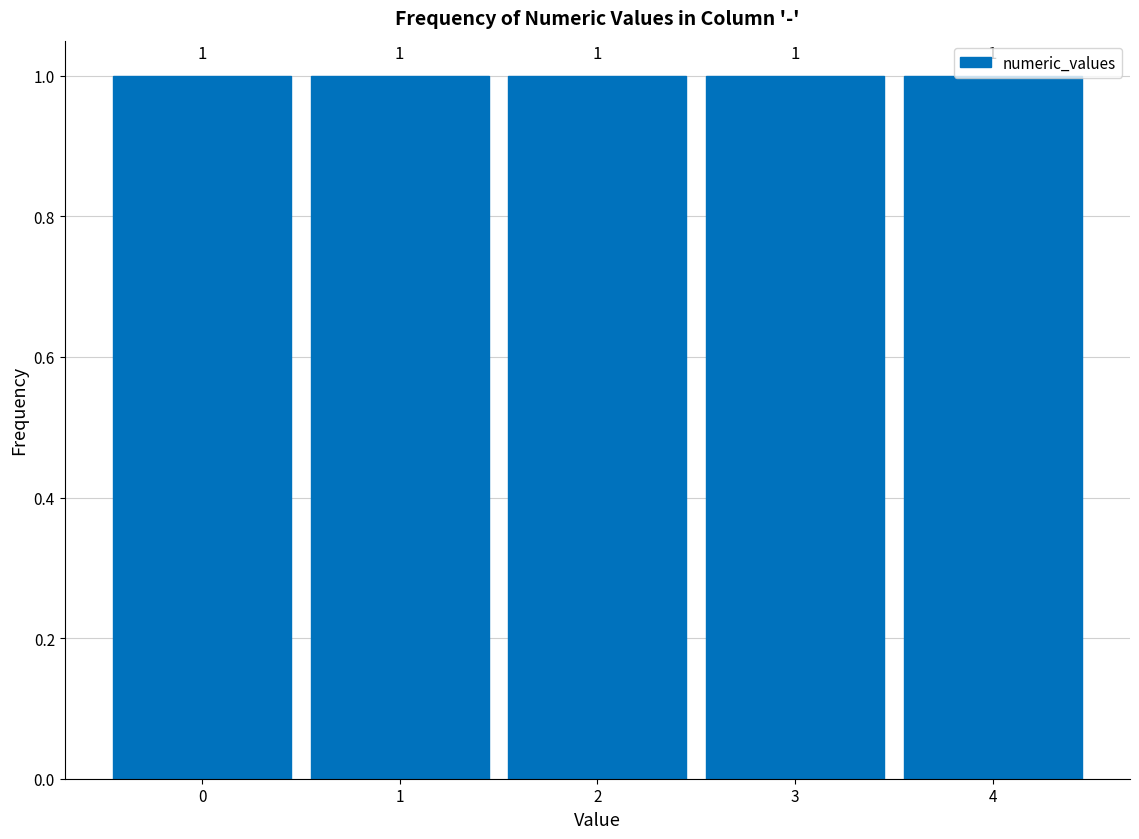

Reading left to right, list every bar in this chart as the range it spans on the x-axis followed by its height.

-0.5 to 0.5: 1
0.5 to 1.5: 1
1.5 to 2.5: 1
2.5 to 3.5: 1
3.5 to 4.5: 1